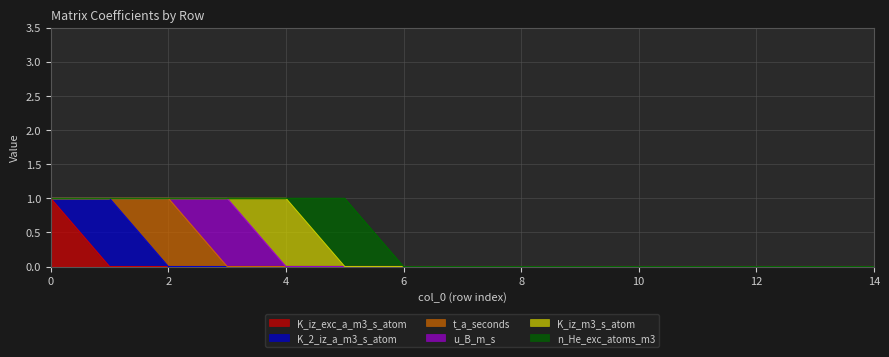

Reading right to left, what are all the values shown in this chart?

K_iz_exc_a_m3_s_atom: 14=0	13=0	12=0	11=0	10=0	9=0	8=0	7=0	6=0	5=0	4=0	3=0	2=0	1=0	0=1
K_2_iz_a_m3_s_atom: 14=0	13=0	12=0	11=0	10=0	9=0	8=0	7=0	6=0	5=0	4=0	3=0	2=0	1=1	0=0
t_a_seconds: 14=0	13=0	12=0	11=0	10=0	9=0	8=0	7=0	6=0	5=0	4=0	3=0	2=1	1=0	0=0
u_B_m_s: 14=0	13=0	12=0	11=0	10=0	9=0	8=0	7=0	6=0	5=0	4=0	3=1	2=0	1=0	0=0
K_iz_m3_s_atom: 14=0	13=0	12=0	11=0	10=0	9=0	8=0	7=0	6=0	5=0	4=1	3=0	2=0	1=0	0=0
n_He_exc_atoms_m3: 14=0	13=0	12=0	11=0	10=0	9=0	8=0	7=0	6=0	5=1	4=0	3=0	2=0	1=0	0=0